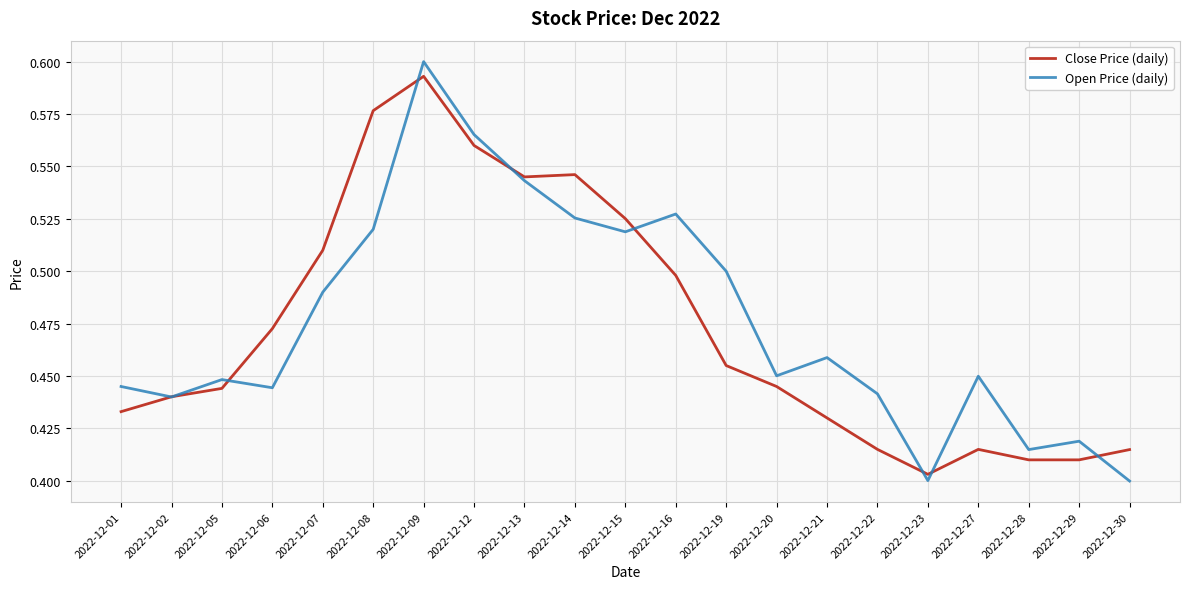

True or false: Close Price (daily) has a value of 0.1 at 2022-12-28.

False